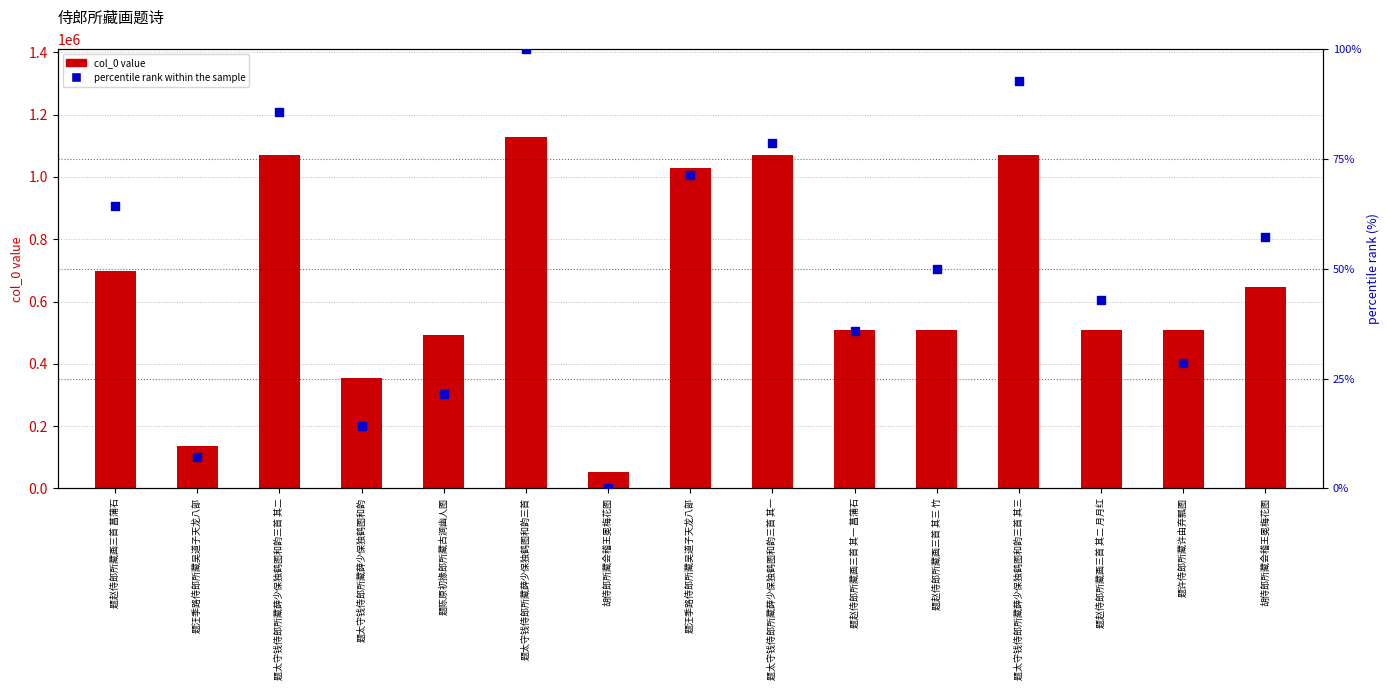

What are all the series names shown in the legend?

col_0 value, percentile rank within the sample